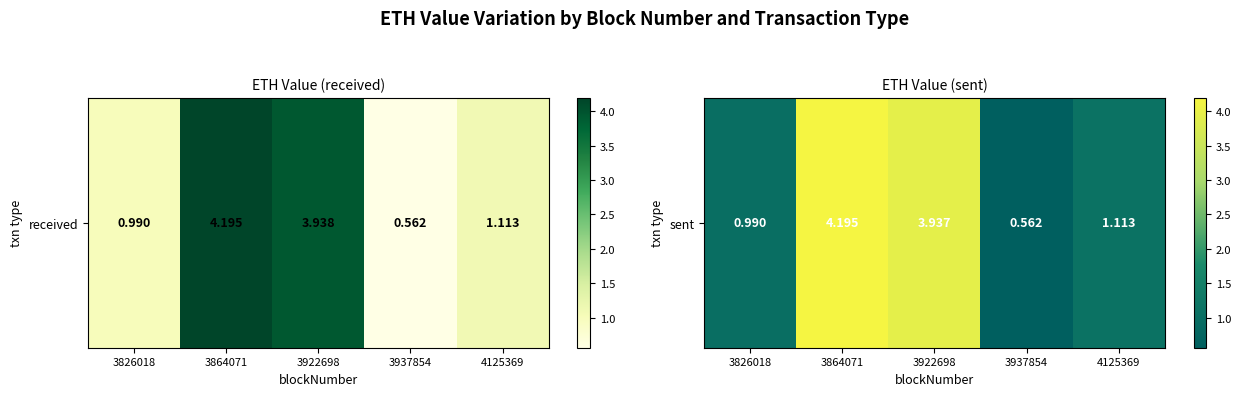

What is the sum of all values?

10.8